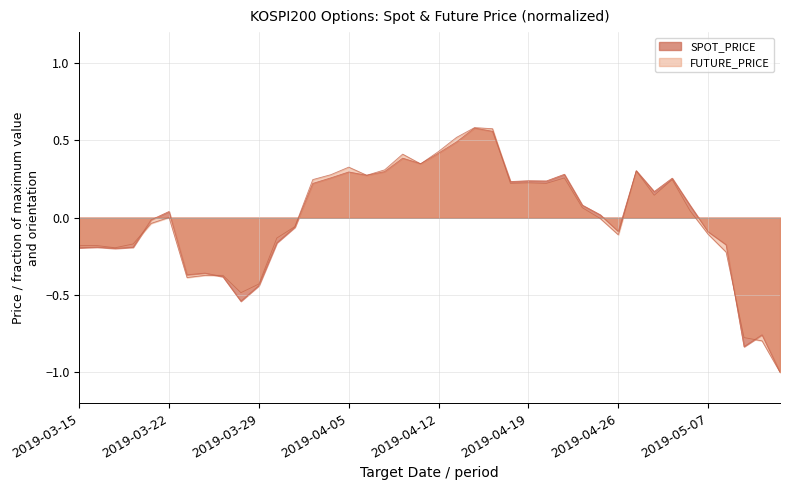

How many interior local valleys does the SPOT_PRICE series have?

10